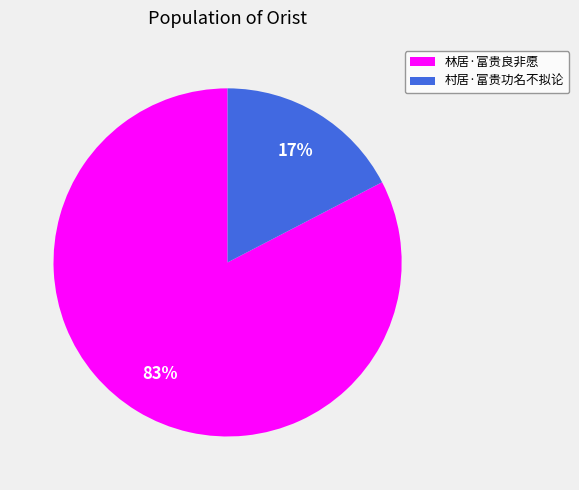

To the nearest percent, what percentage of the pie is 村居·富贵功名不拟论?

17%